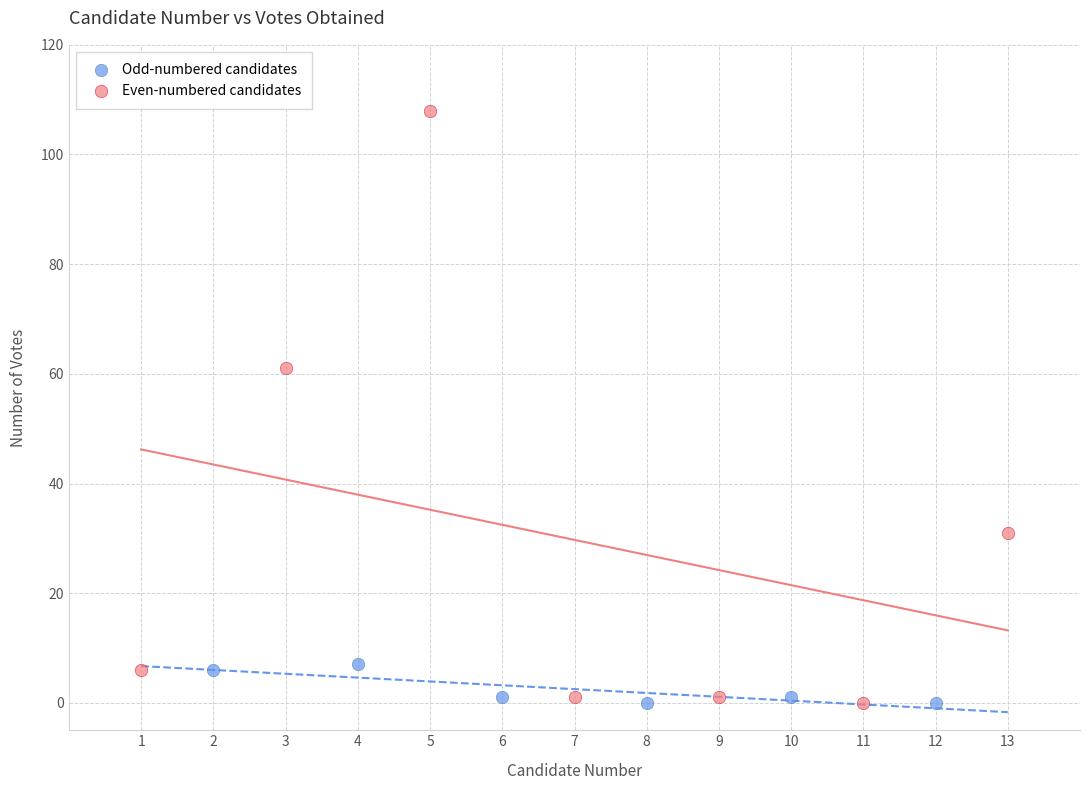

Which series has the largest Y range (max minus min)?

Even-numbered candidates